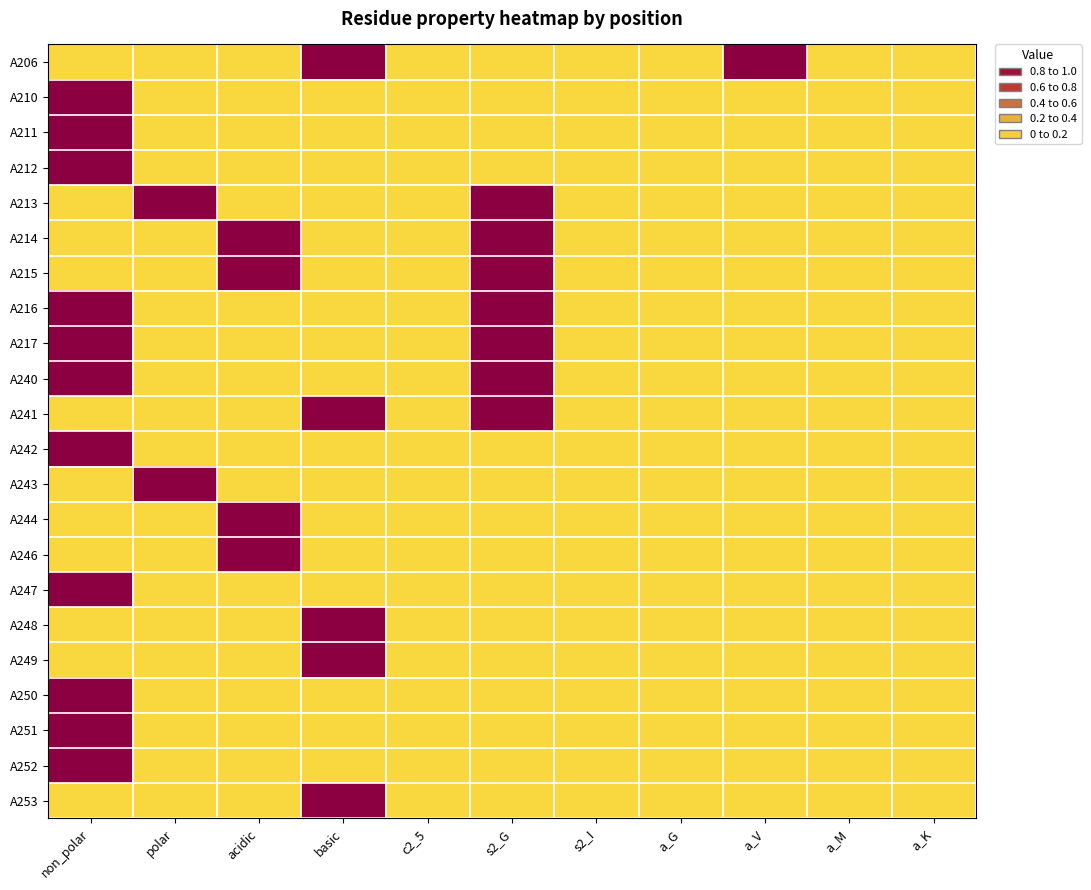

At a_V, list the series in order from largest to smallest.

A206, A210, A211, A212, A213, A214, A215, A216, A217, A240, A241, A242, A243, A244, A246, A247, A248, A249, A250, A251, A252, A253